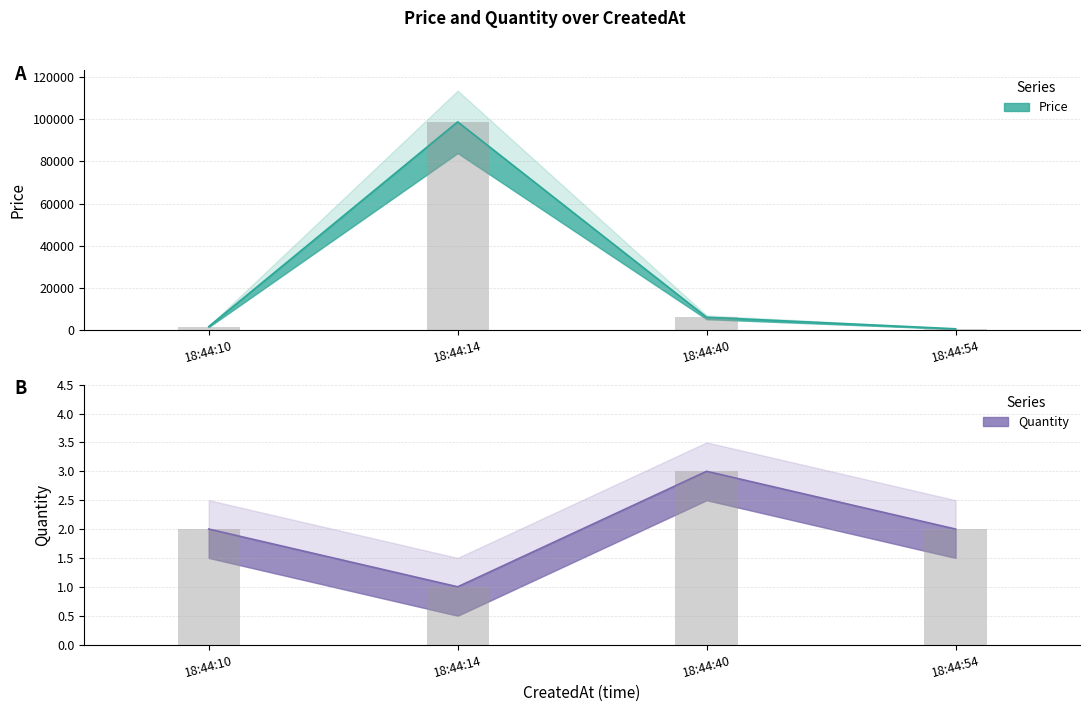

Which series has the largest total across all categories?

Price